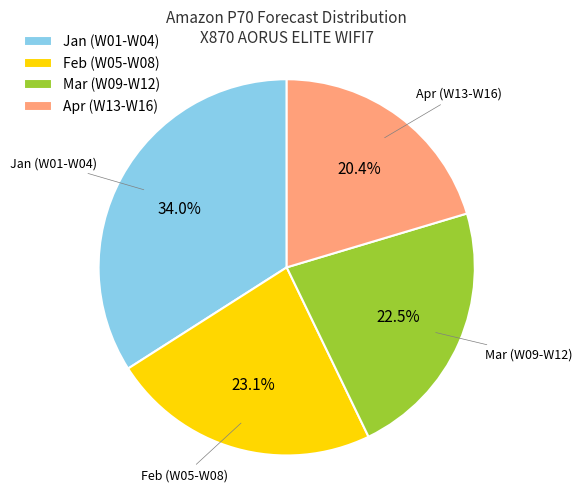

Does any single category account for the majority?

No